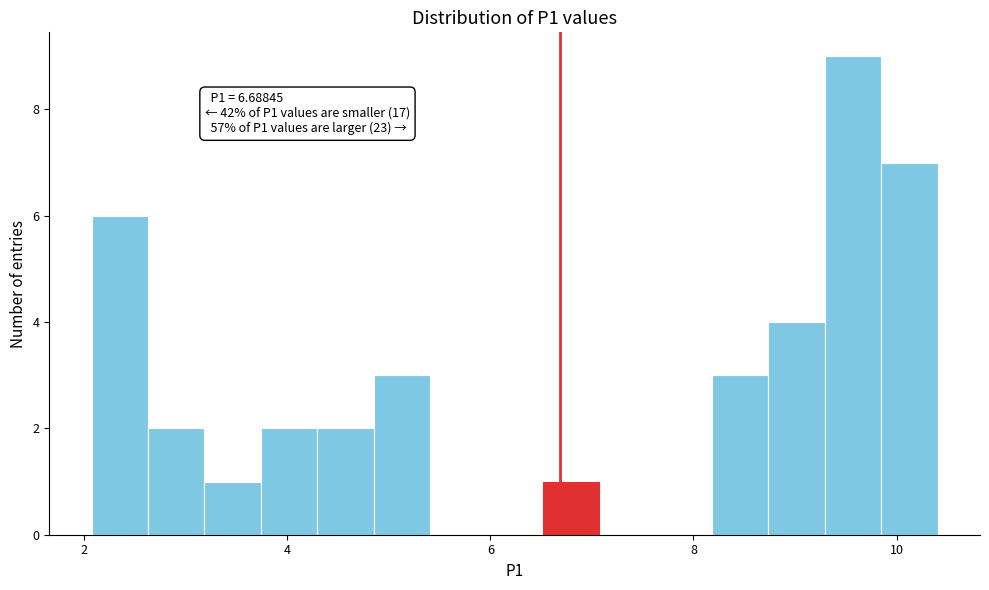

Read against the x-axis, roughly where is the centre of the tallest bar?

9.6